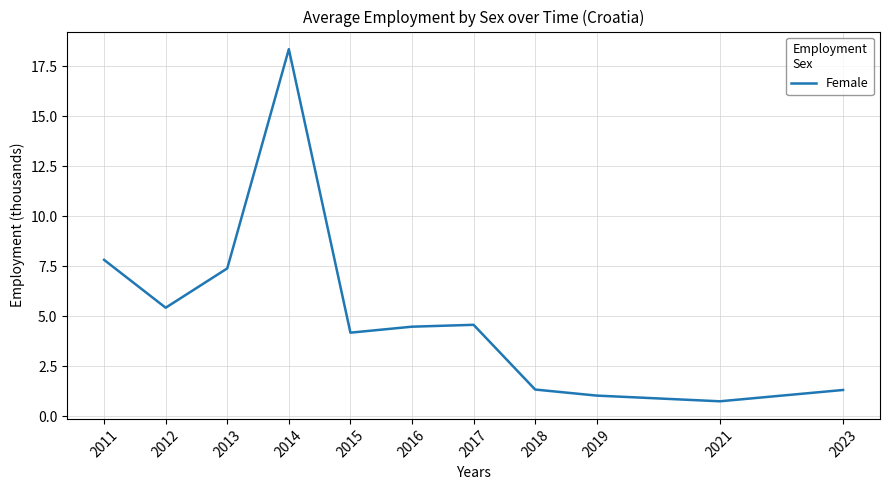

What is the greatest value displayed?

18.4